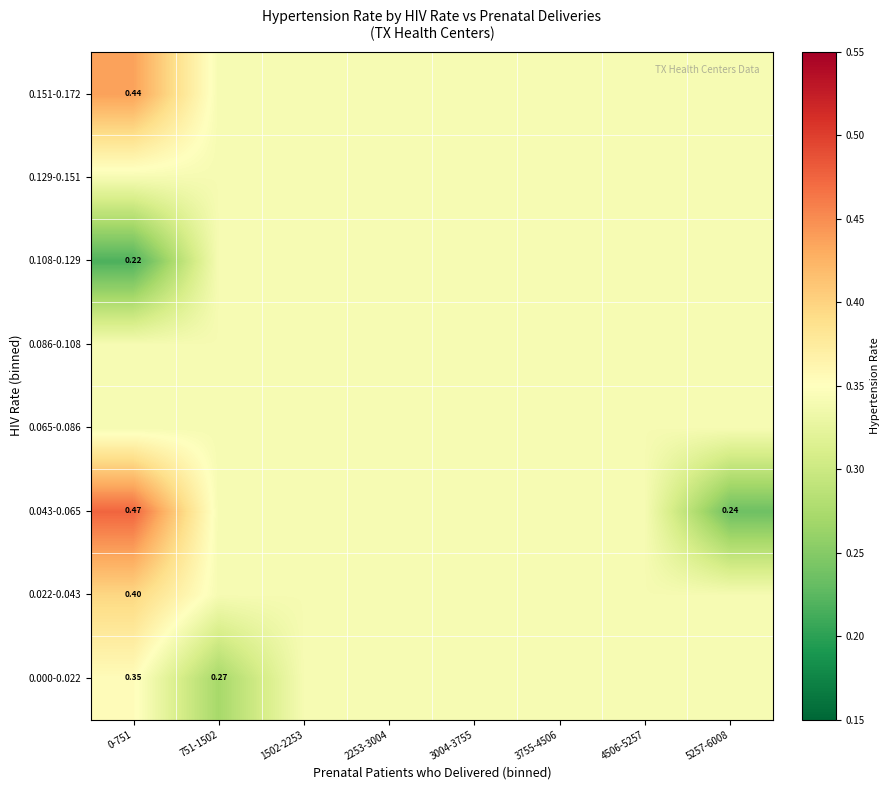

The 0.086-0.108 series shows 0.1 at 3004-3755. True or false?

False